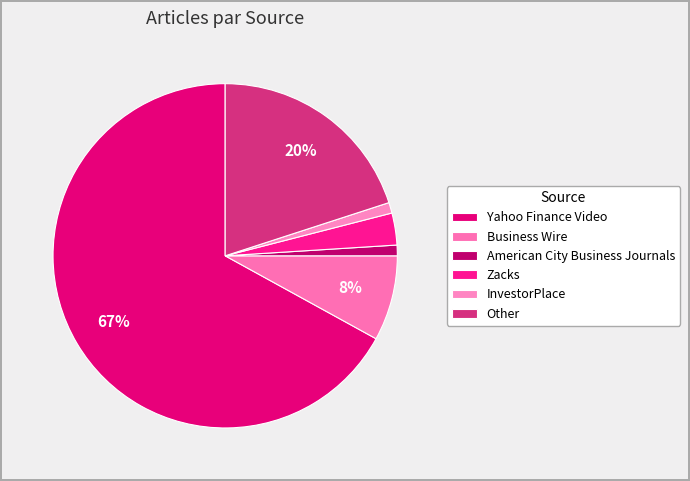

The Yahoo Finance Video slice represents 61% of the pie. True or false?

False